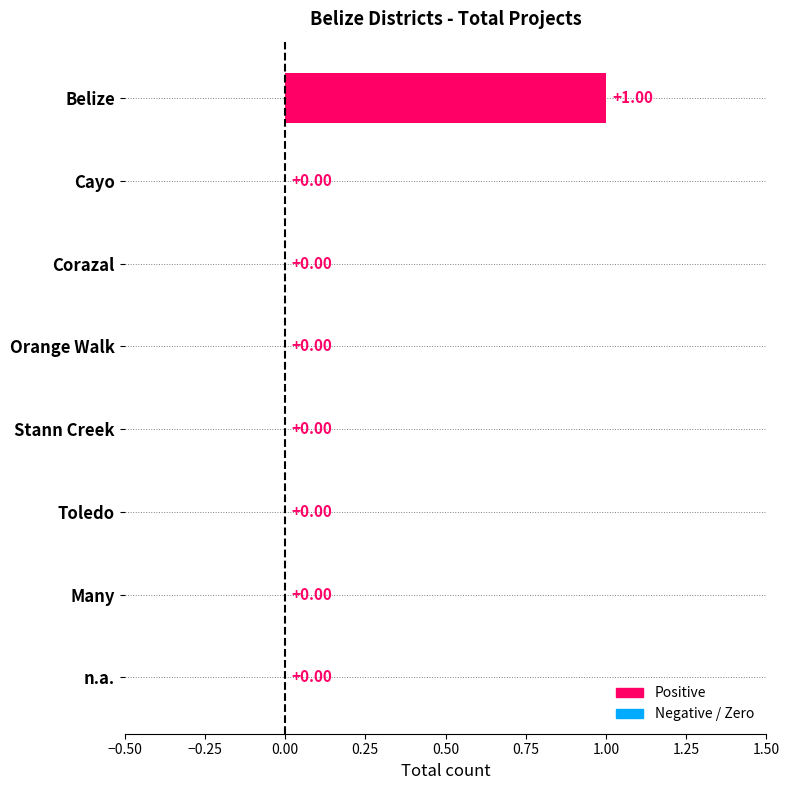

Which label corresponds to the largest value in the chart?

Belize